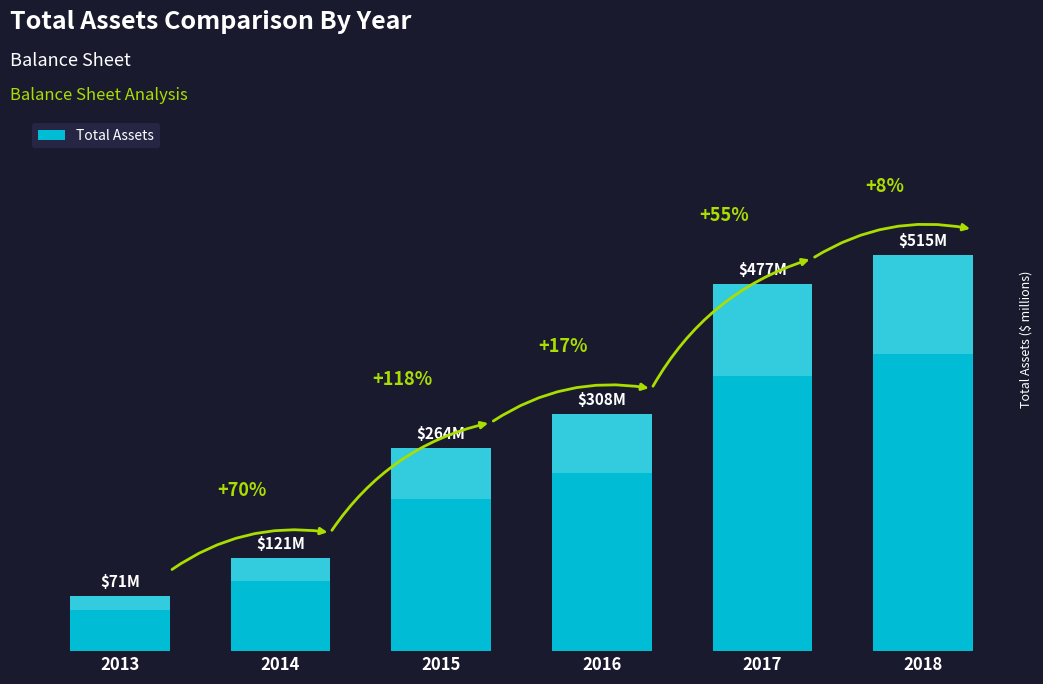

Rank the categories by value from lowest to highest.

2013, 2014, 2015, 2016, 2017, 2018